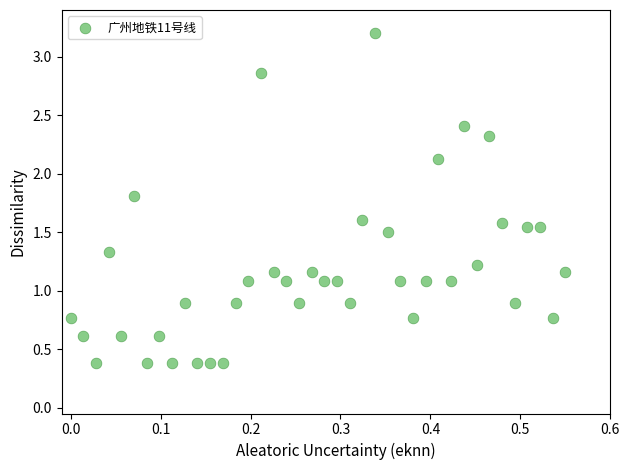

What is the range of X values (max minus min)?

0.6